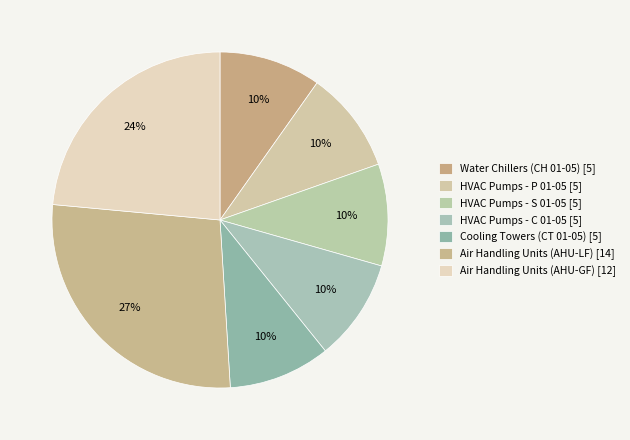

How many slices are in this pie chart?

7